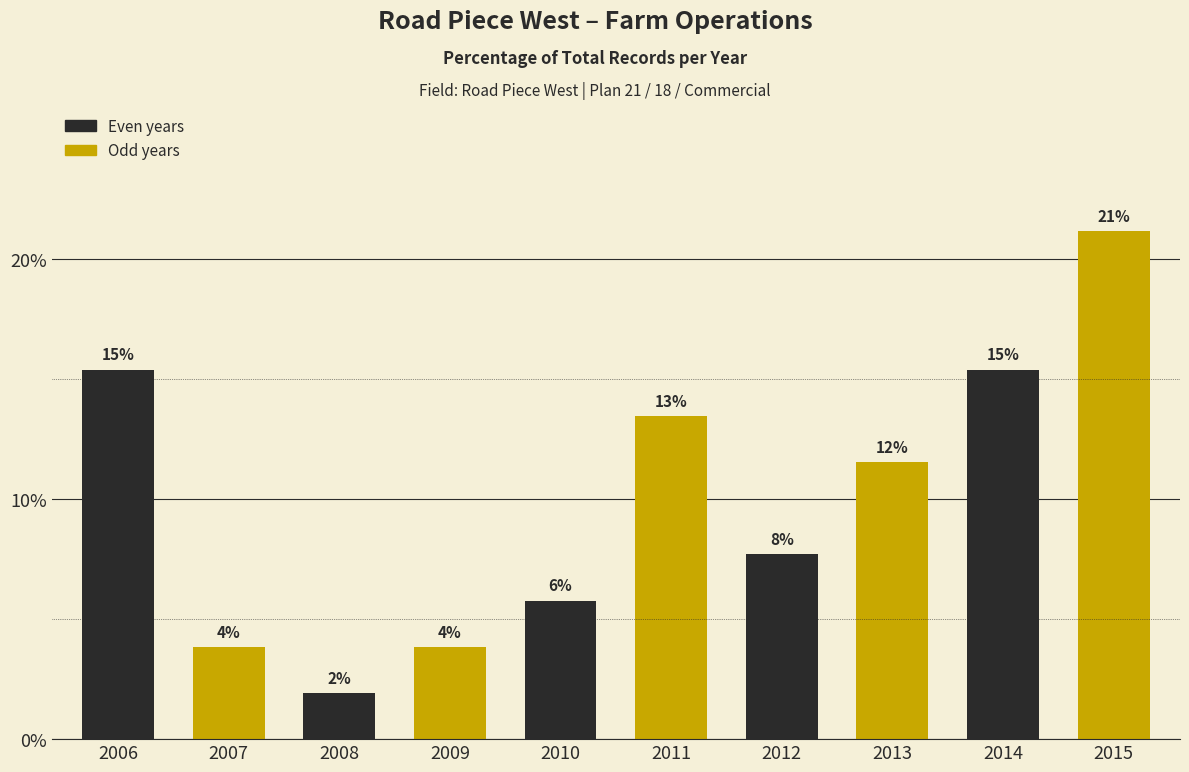

Reading left to right, extract all data points from this chart.

15.4	3.8	1.9	3.8	5.8	13.5	7.7	11.5	15.4	21.2